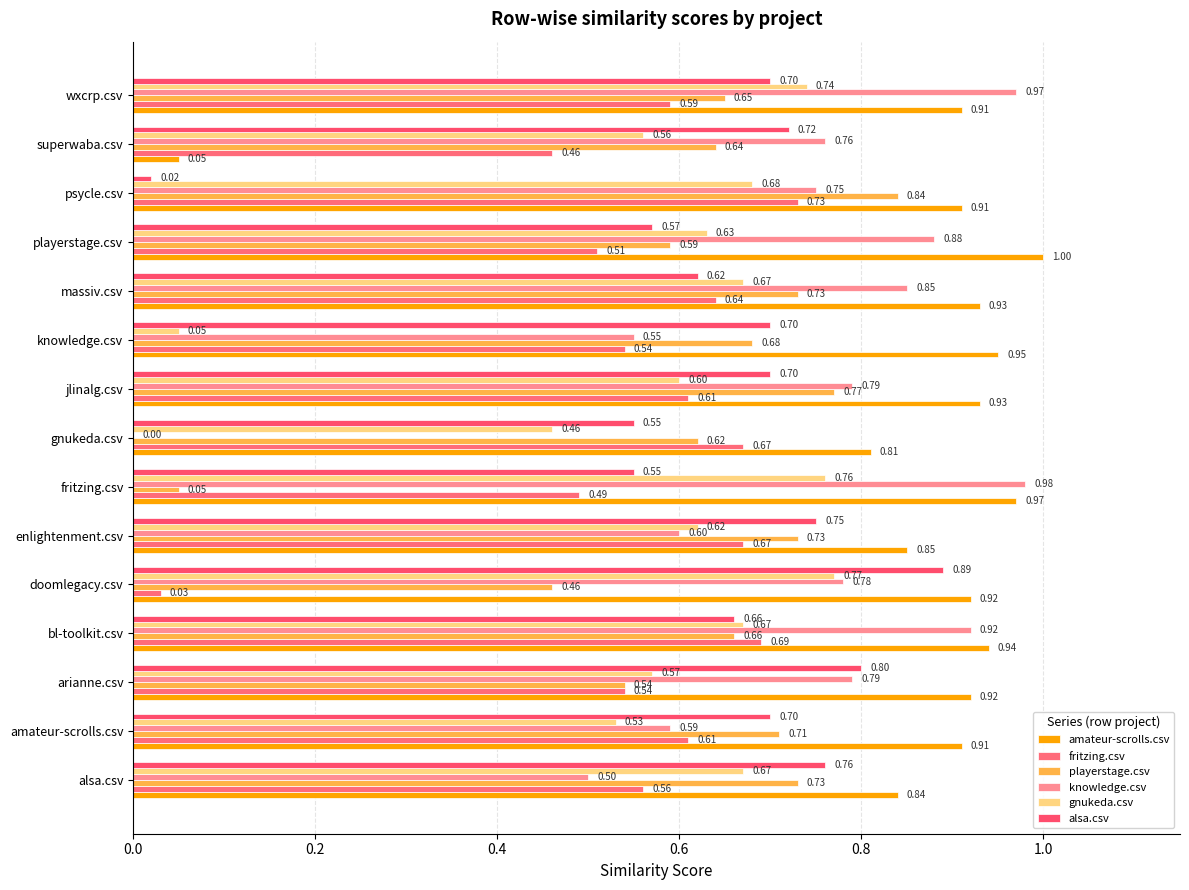

Reading right to left, transcribe all the data shown in this chart.

amateur-scrolls.csv: 0.9	0.1	0.9	1.0	0.9	0.9	0.9	0.8	1.0	0.8	0.9	0.9	0.9	0.9	0.8
fritzing.csv: 0.6	0.5	0.7	0.5	0.6	0.5	0.6	0.7	0.5	0.7	0.0	0.7	0.5	0.6	0.6
playerstage.csv: 0.7	0.6	0.8	0.6	0.7	0.7	0.8	0.6	0.1	0.7	0.5	0.7	0.5	0.7	0.7
knowledge.csv: 1.0	0.8	0.8	0.9	0.8	0.6	0.8	0.0	1.0	0.6	0.8	0.9	0.8	0.6	0.5
gnukeda.csv: 0.7	0.6	0.7	0.6	0.7	0.1	0.6	0.5	0.8	0.6	0.8	0.7	0.6	0.5	0.7
alsa.csv: 0.7	0.7	0.0	0.6	0.6	0.7	0.7	0.6	0.6	0.8	0.9	0.7	0.8	0.7	0.8